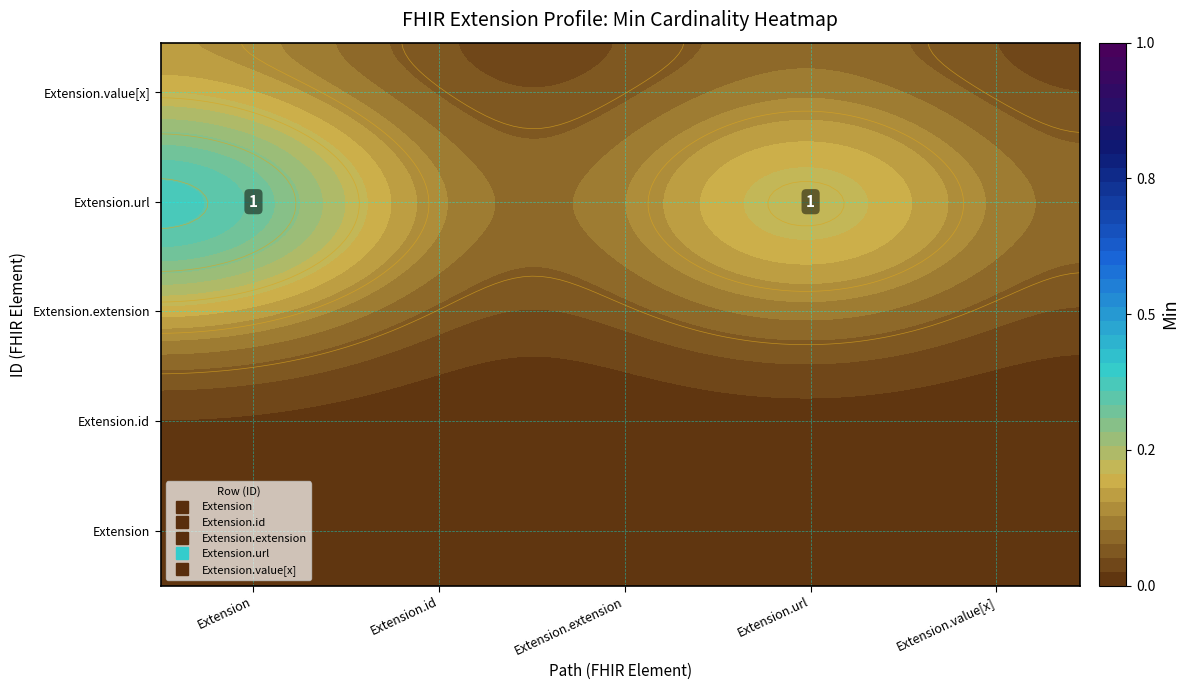

At which category is the sum across all series the highest?

Extension.url